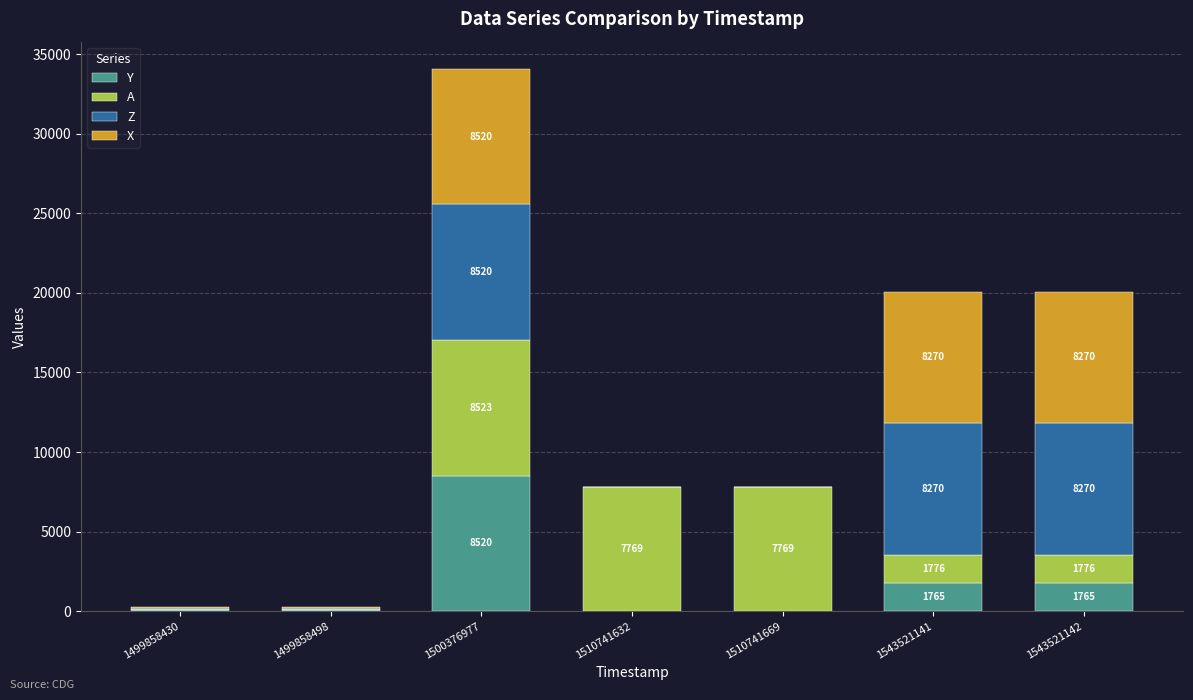

Reading left to right, list the values for the Y series.

1499858430=69	1499858498=69	1500376977=8520	1510741632=11	1510741669=11	1543521141=1765	1543521142=1765